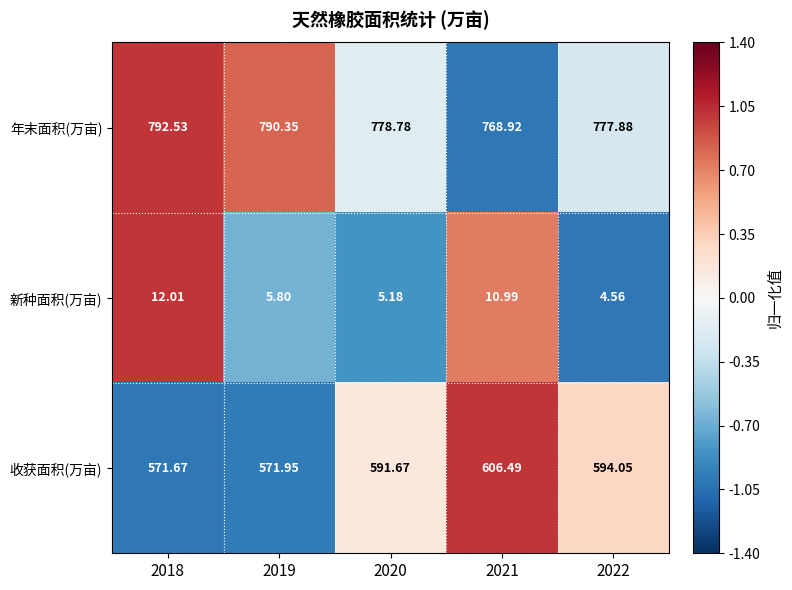

Between 2021 and 2022, which series saw the biggest shift?

收获面积(万亩)